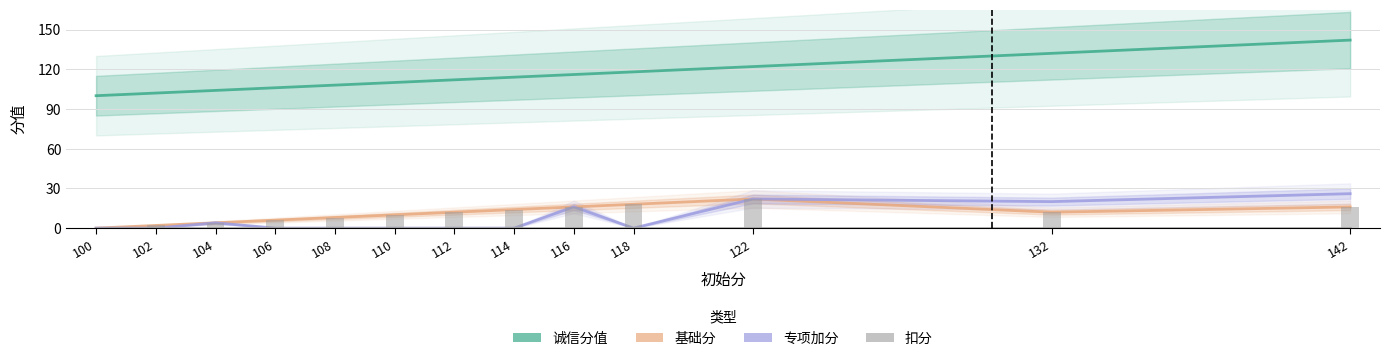

How many data points does each series have?

13